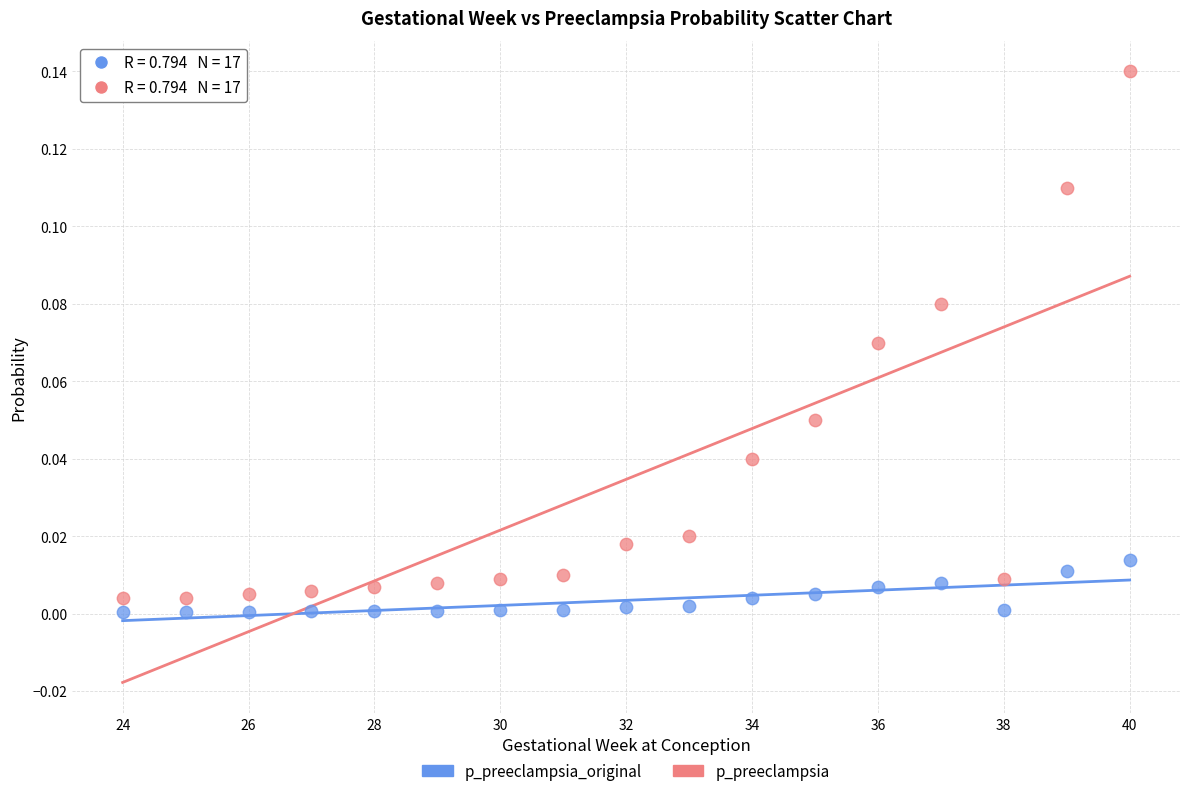

What are all the series names shown in the legend?

p_preeclampsia_original, p_preeclampsia